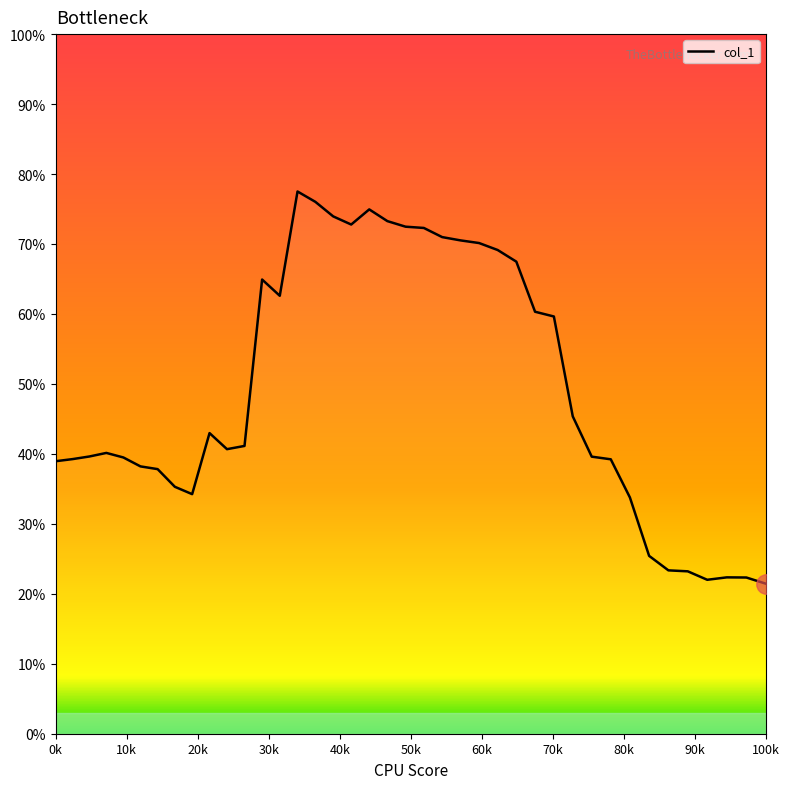

What is the greatest value displayed?

0.8